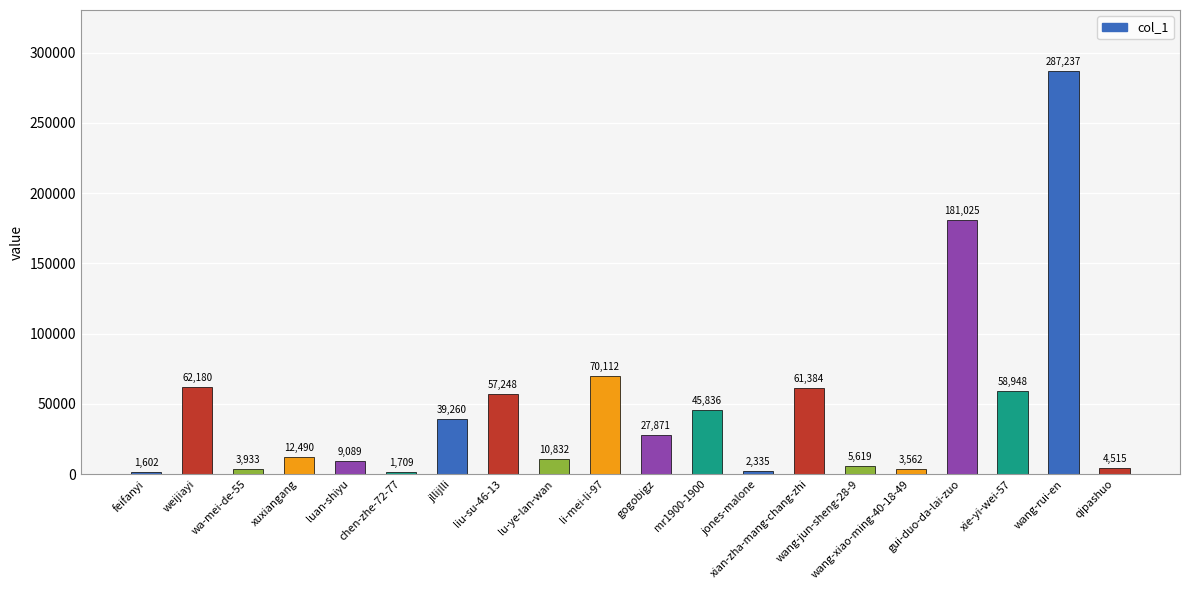

What is the minimum value shown in the chart?

1602